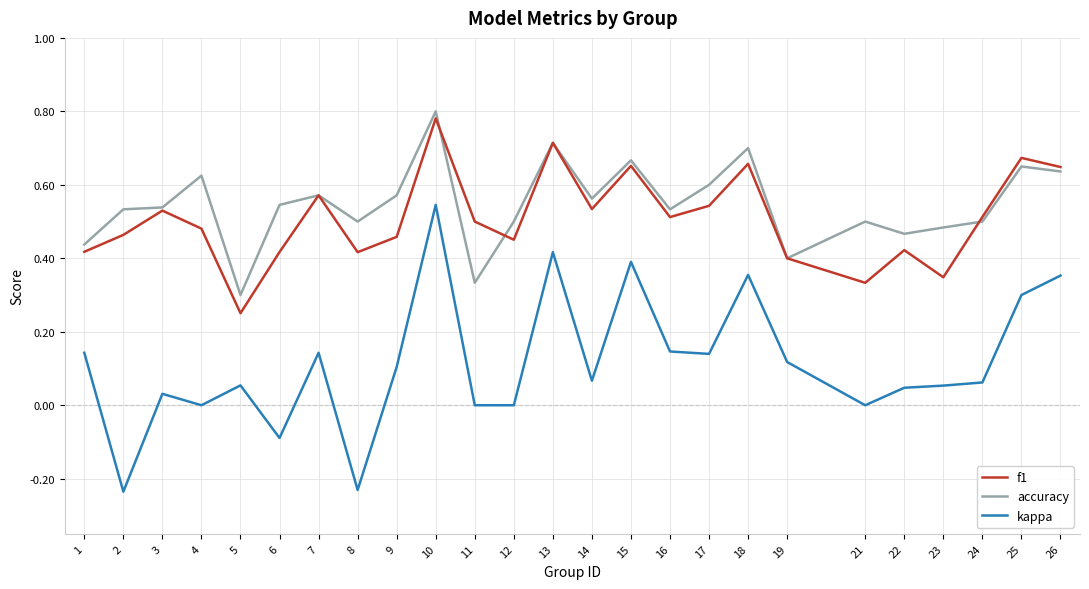

Between 10 and 26, which series saw the biggest shift?

kappa